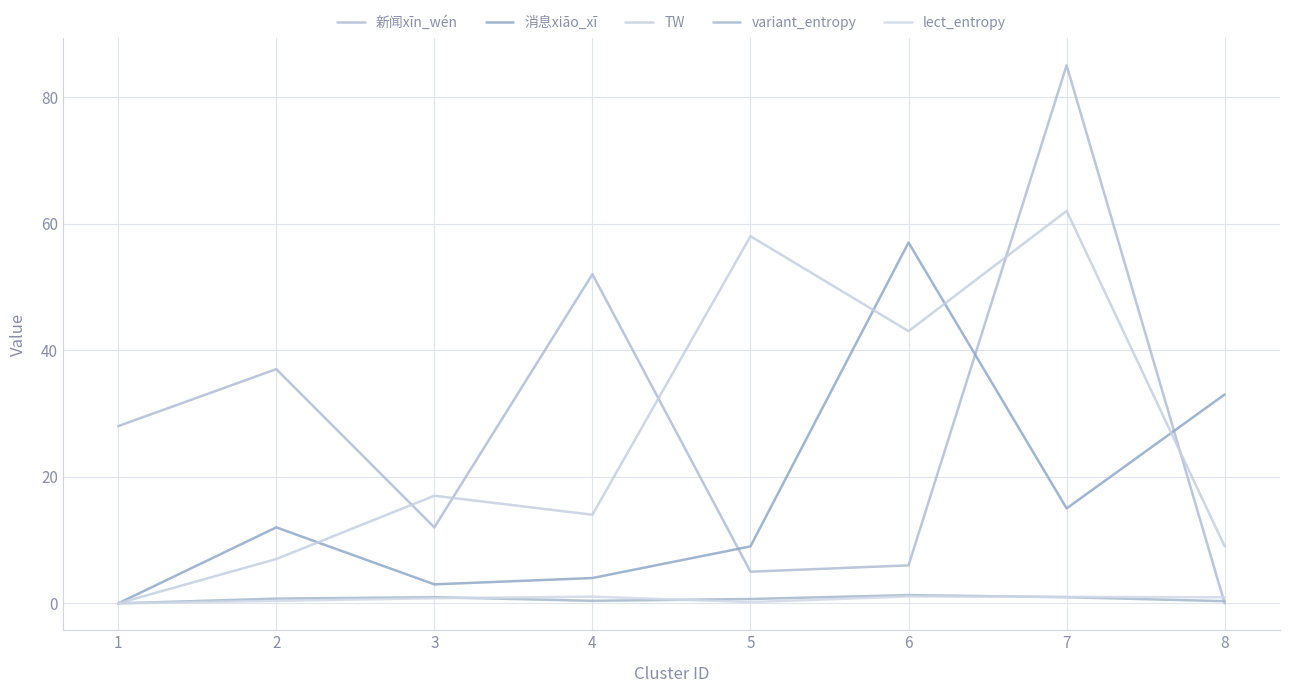

Which series ends up on top after the final intersection of 消息xiāo_xī and TW?

消息xiāo_xī